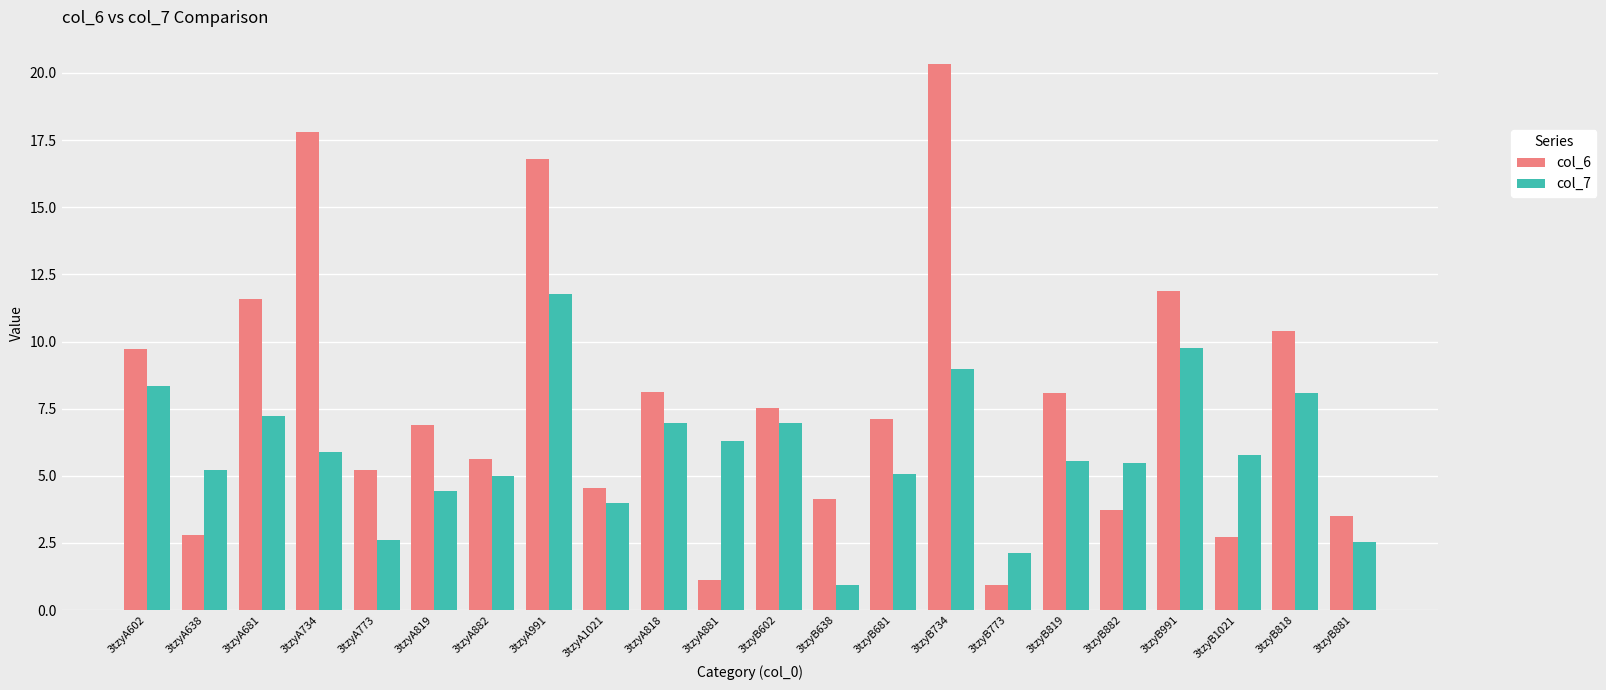

Which category has the highest value in the col_7 series?

3tzyA991